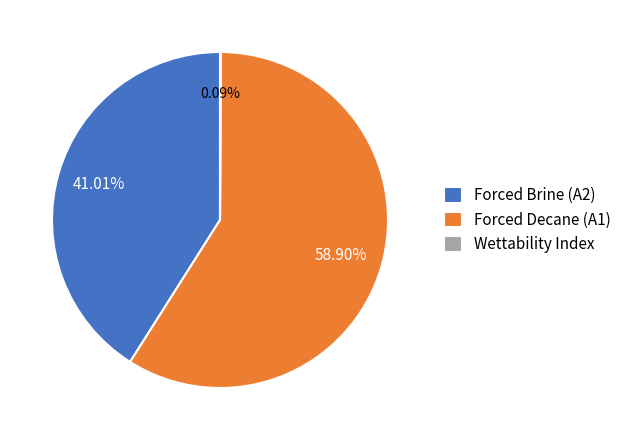

What is the majority slice?

Forced Decane (A1)